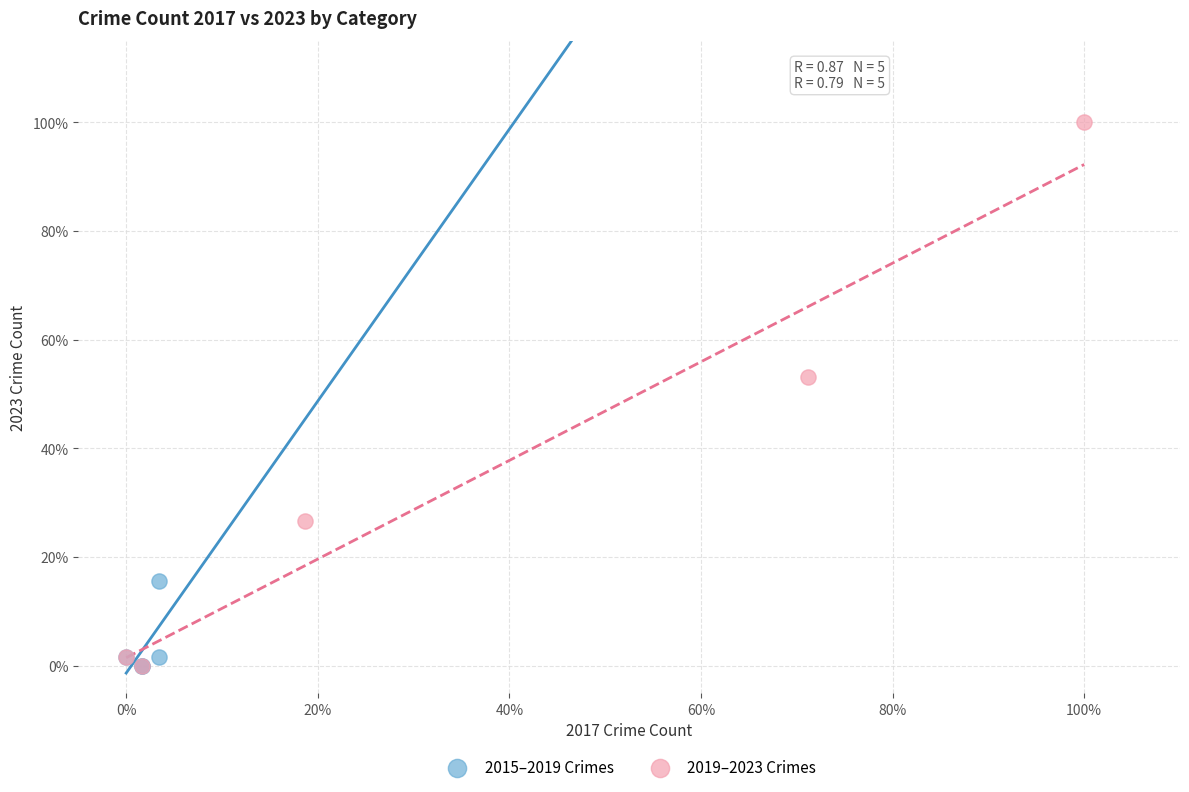

Which series reaches the maximum Y coordinate?

2019–2023 Crimes